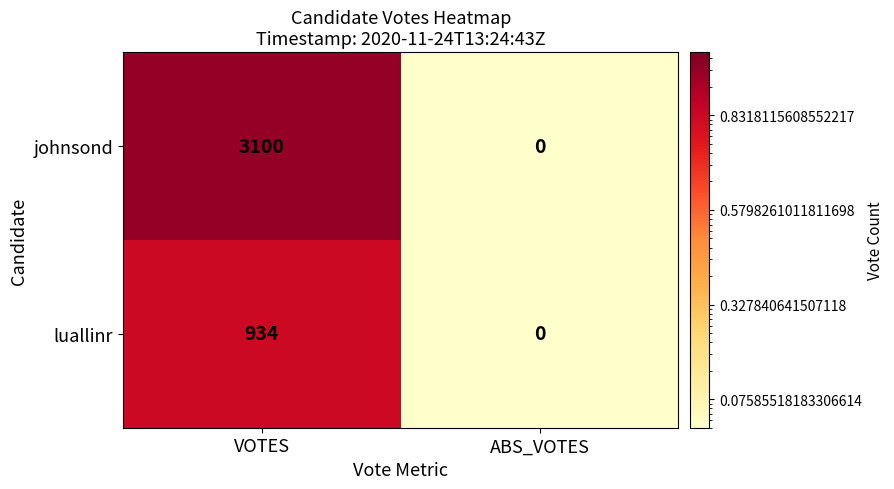

What is the smallest value displayed?

0